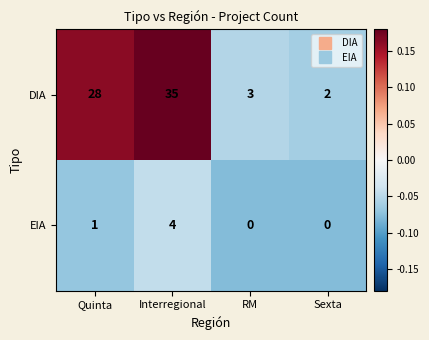

The DIA series shows 3 at RM. True or false?

True